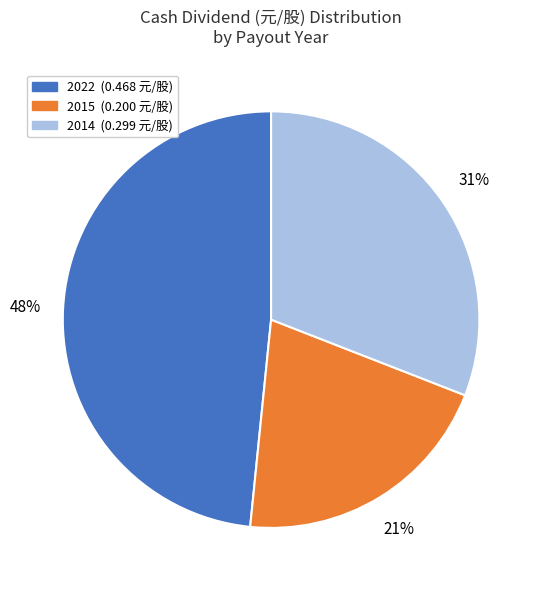

How many segments does this pie chart have?

3